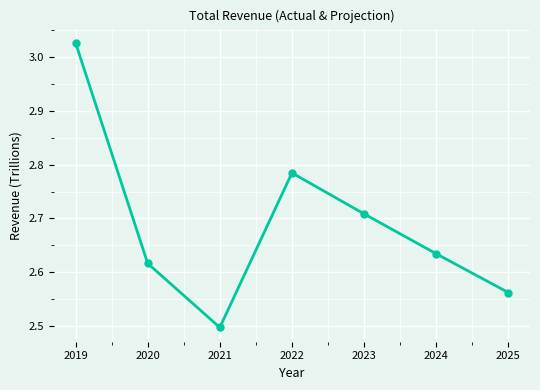

At which category does the chart reach its minimum across all series?

2021